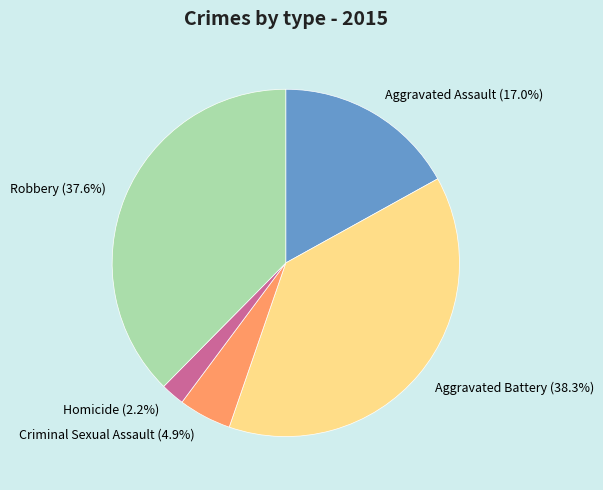

Which category has the biggest portion of the pie?

Aggravated Battery